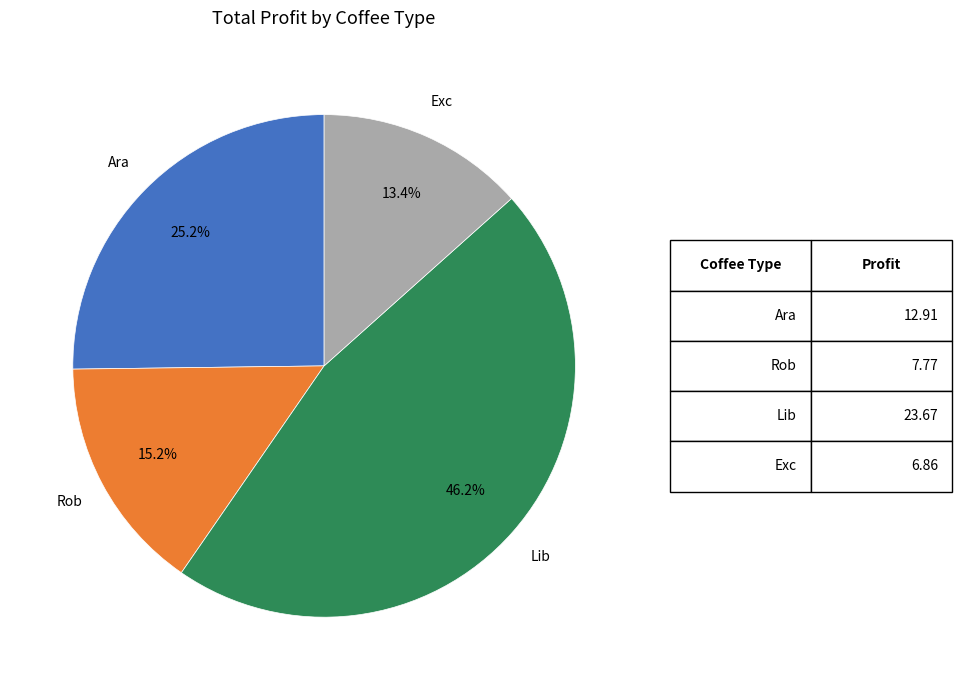

What portion of the pie excludes Exc?

86.6%